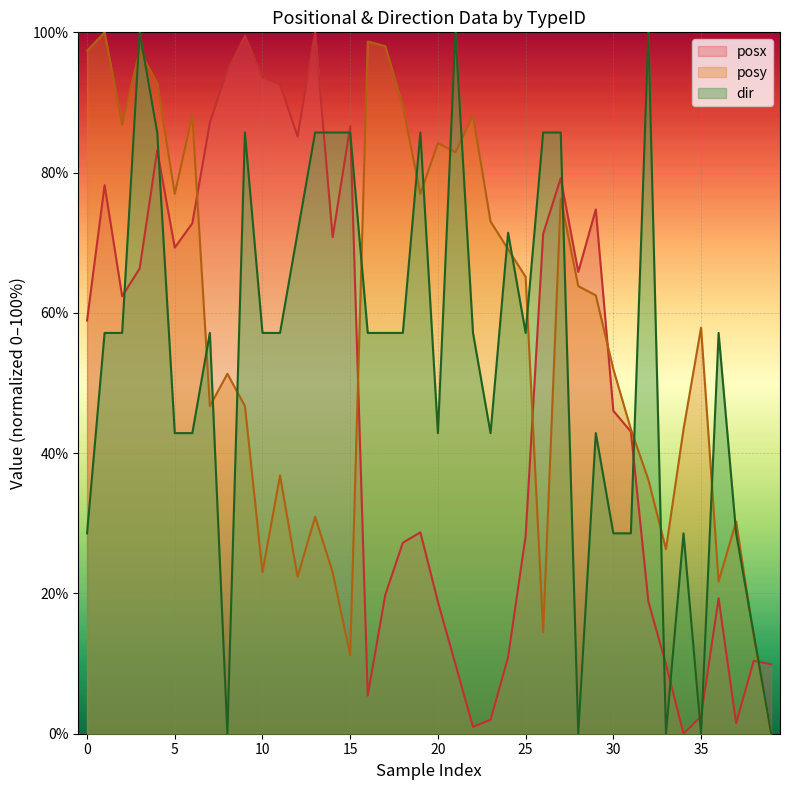

What is the maximum value shown in the chart?

100.0